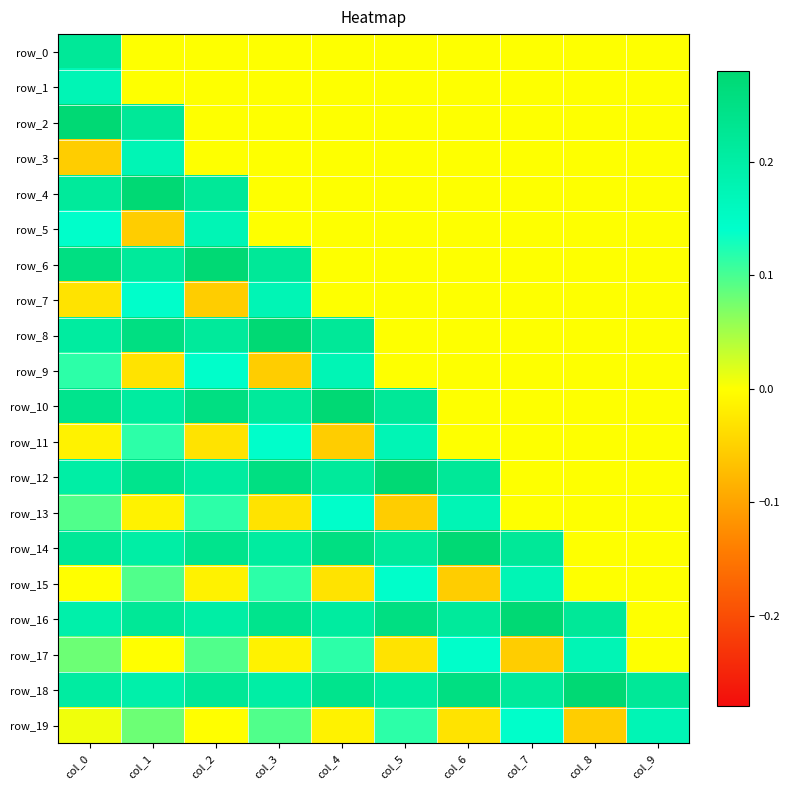

True or false: row_1 has a value of 0.0 at col_6.

True